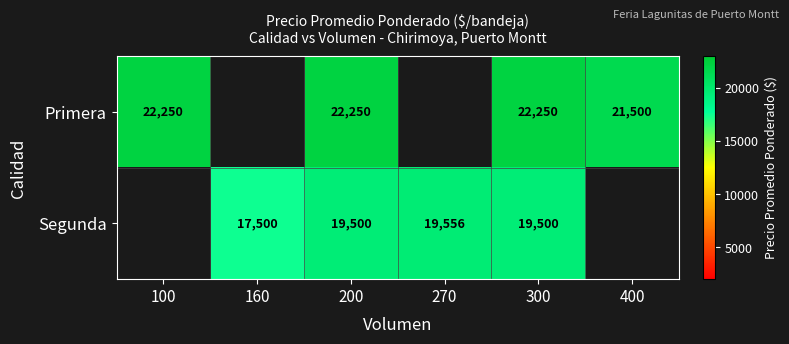

What is the total value across all series at 300?

41750